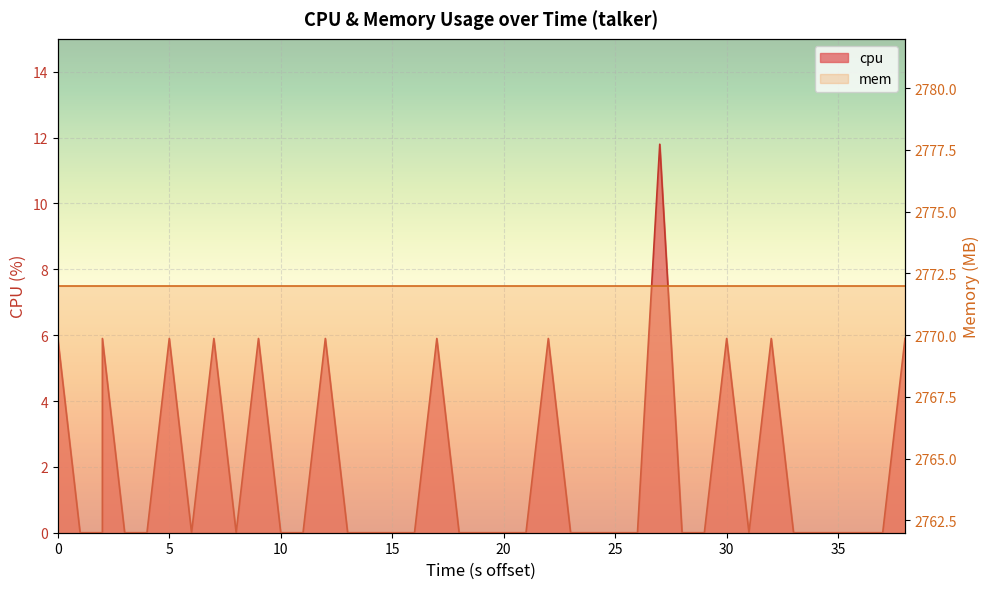

How many categories are shown in the chart?

40